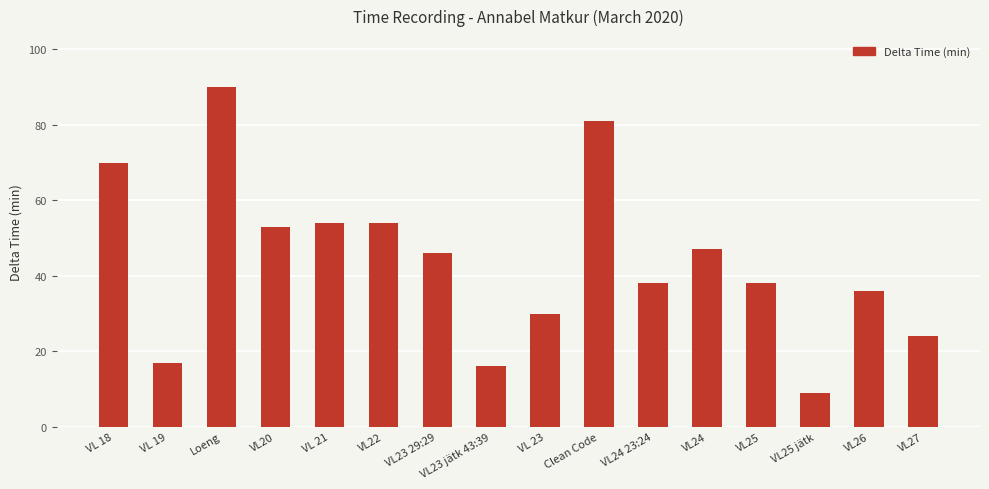

How many series are shown in this chart?

1